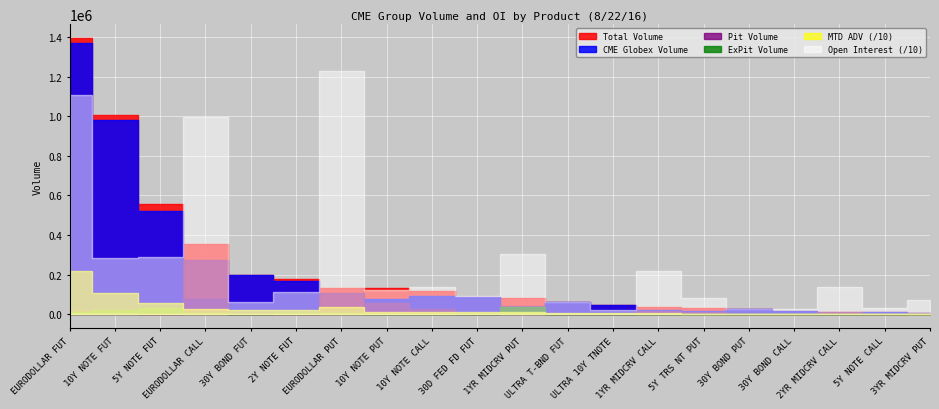

What position from the right is 30Y BOND FUT?

16